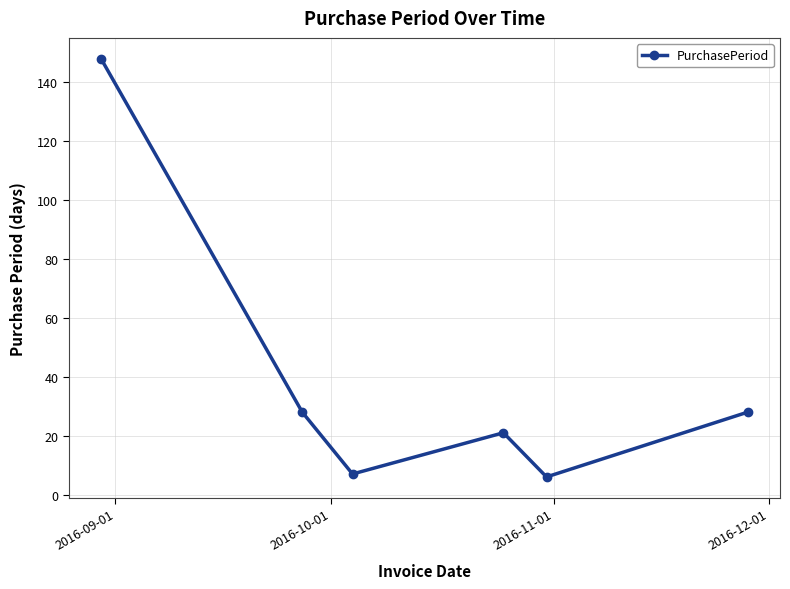

What is the smallest value displayed?

6